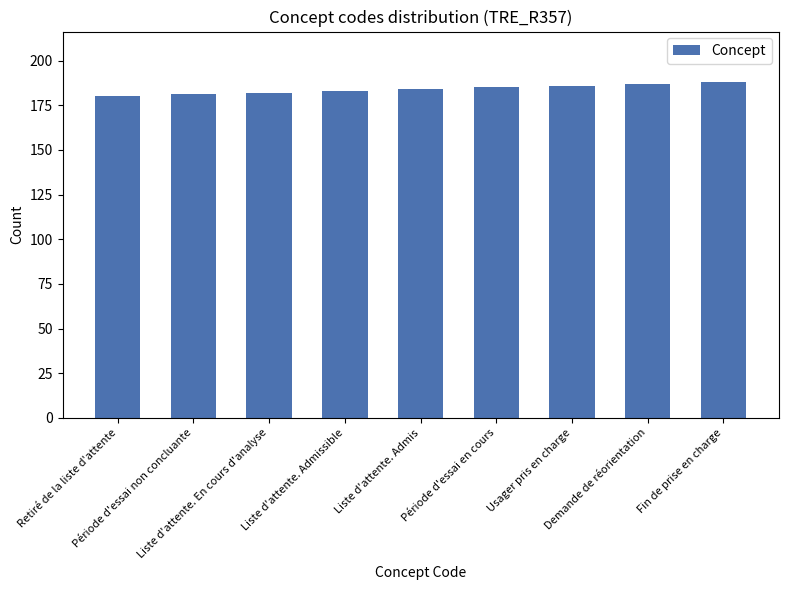

What is the maximum value shown in the chart?

188